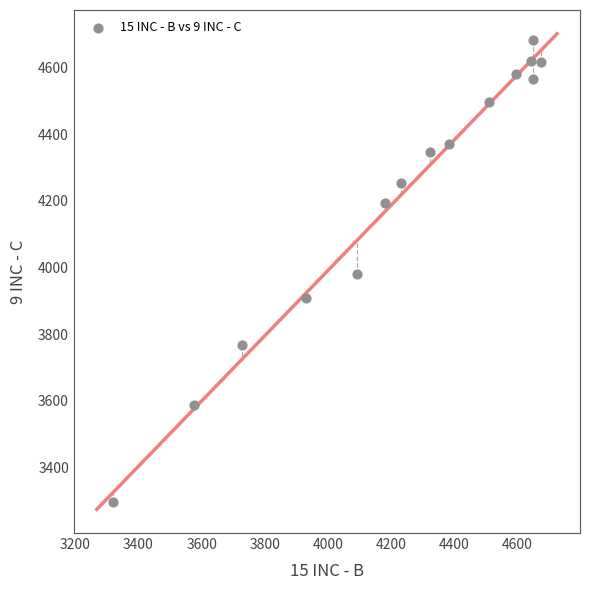

What is the range of X values (max minus min)?

1358.7